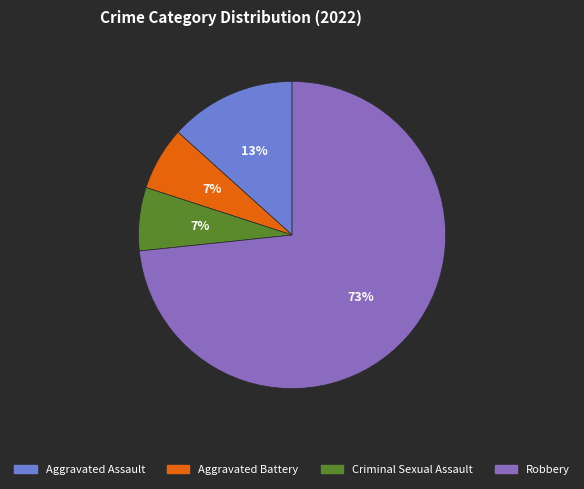

How many segments does this pie chart have?

4